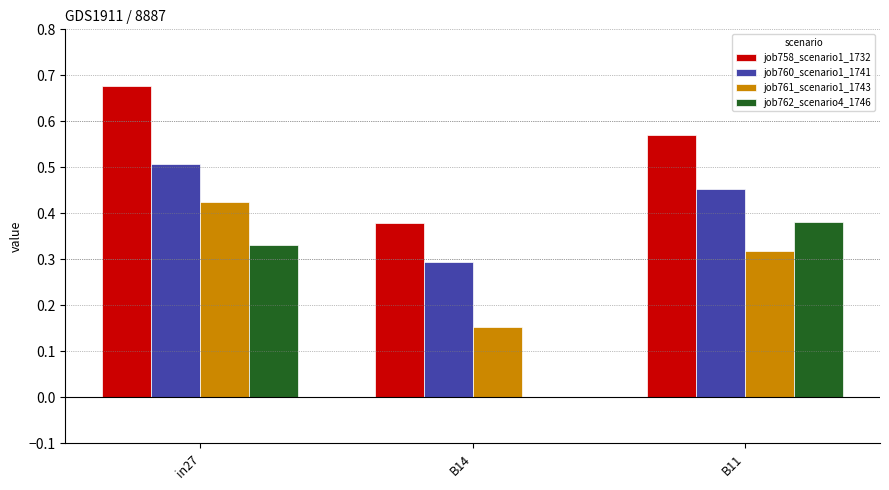

What is the sum of all job760_scenario1_1741 values?

1.3